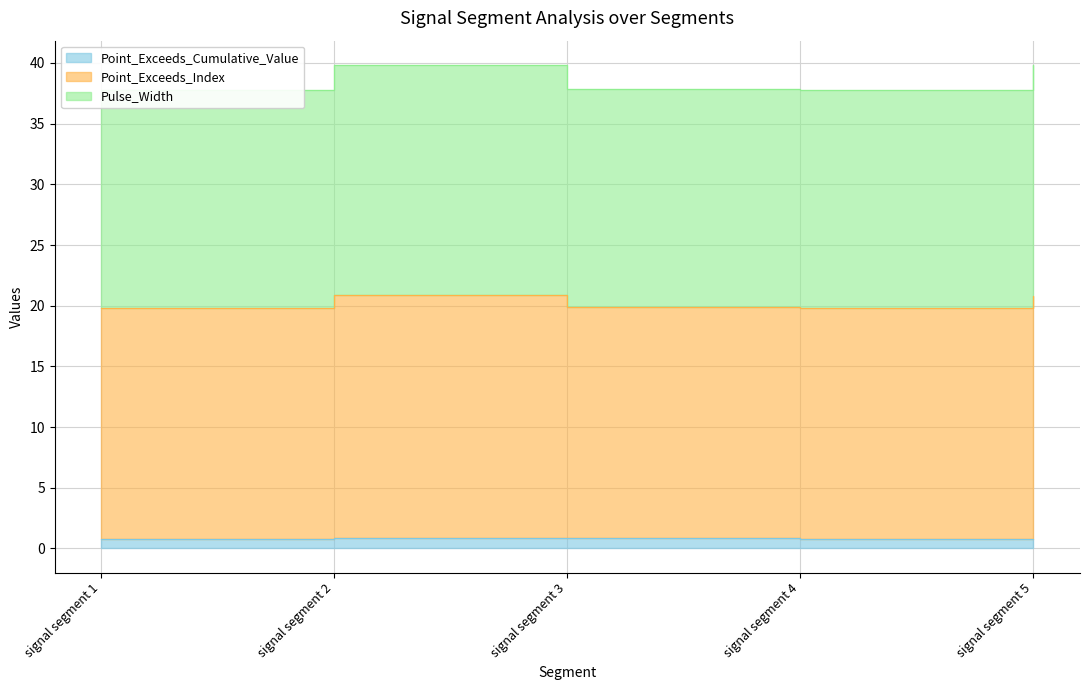

At which category does Pulse_Width reach its first local valley?

signal segment 4